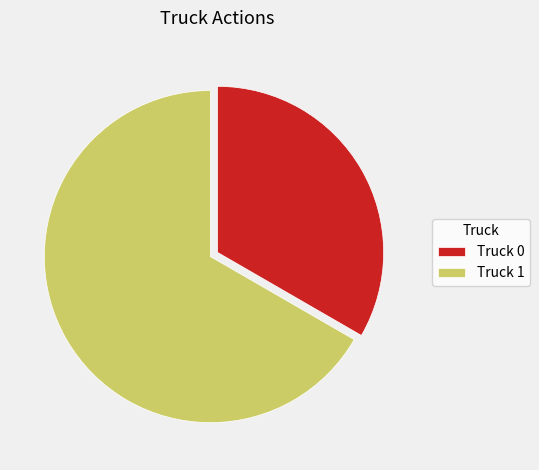

True or false: Truck 1 accounts for 67% of the total.

True